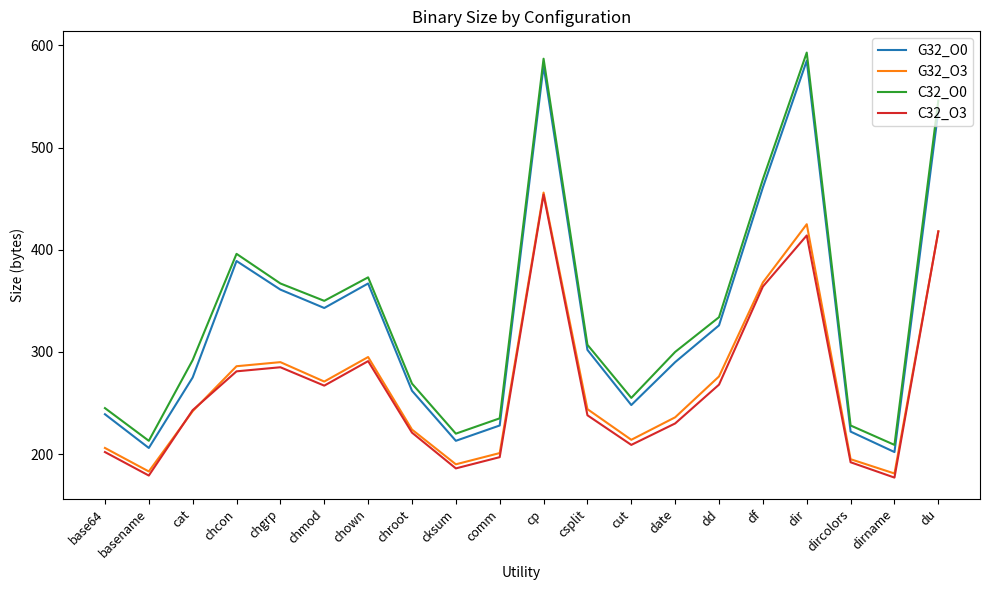

What position from the left is df?

16